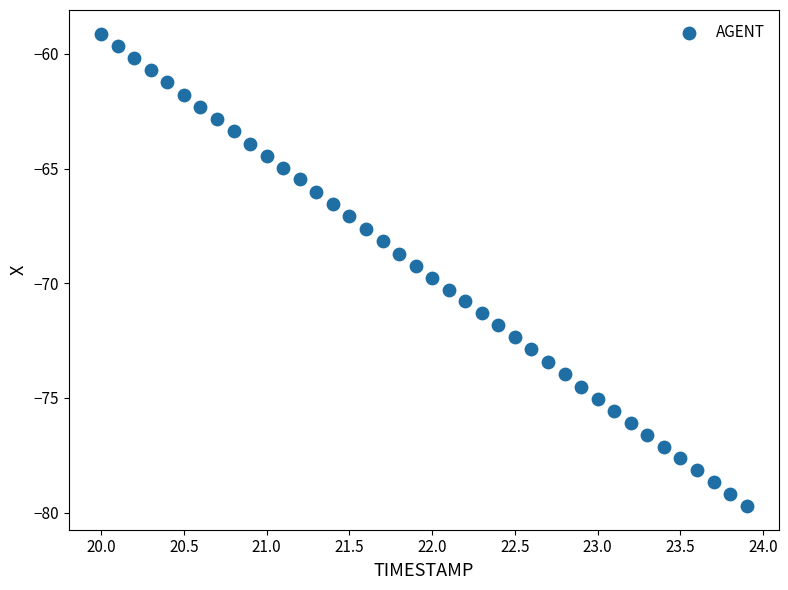

What is the range of Y values (max minus min)?

20.6